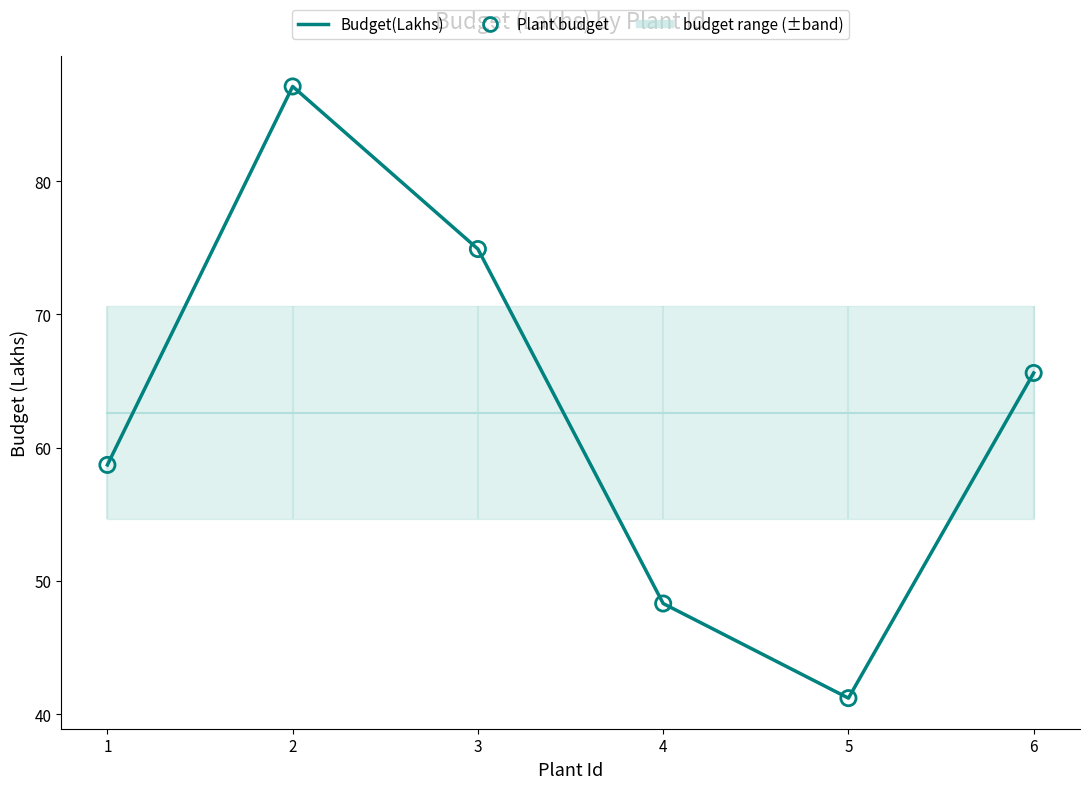

At how many categories does at least one series exceed 68?

2